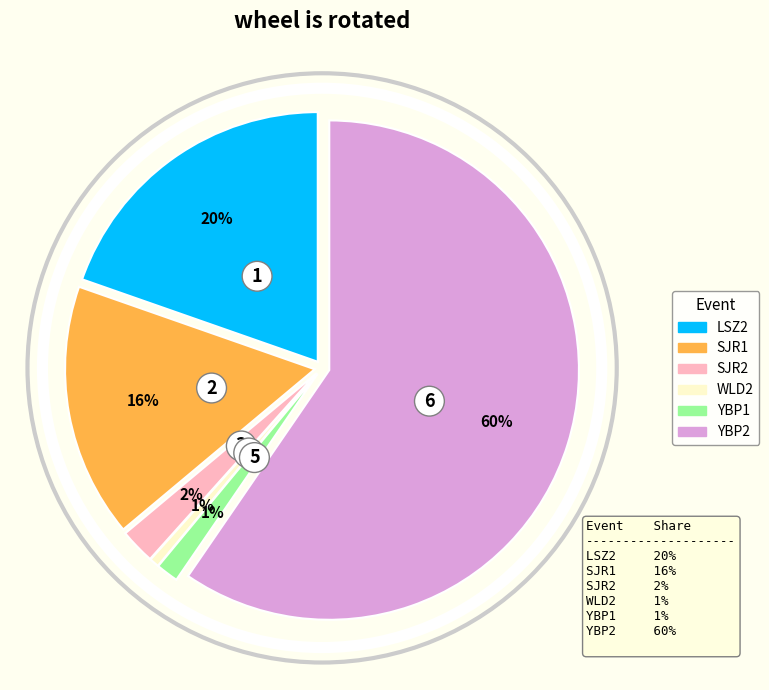

How many segments does this pie chart have?

6